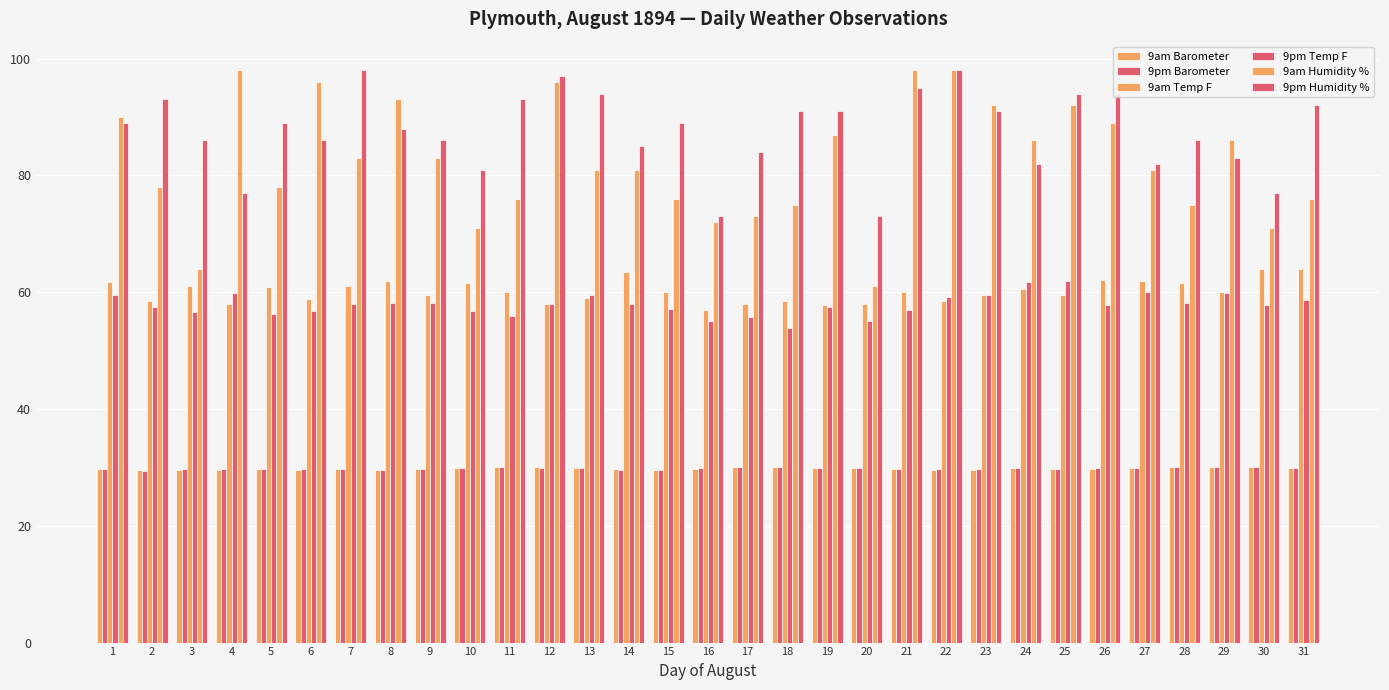

At which category is the sum across all series the highest?

22